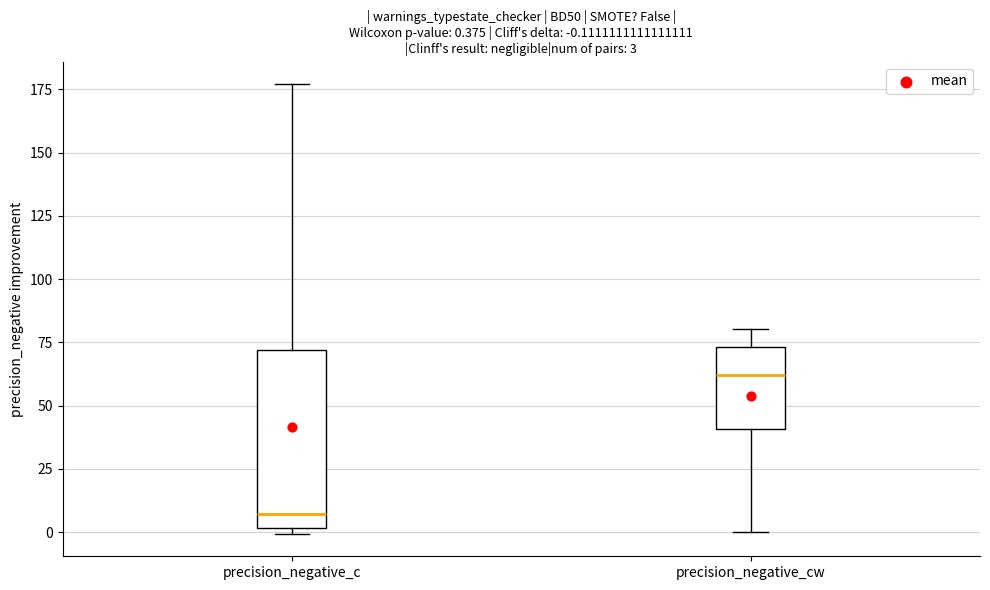

Which box's median line is the highest?

precision_negative_cw